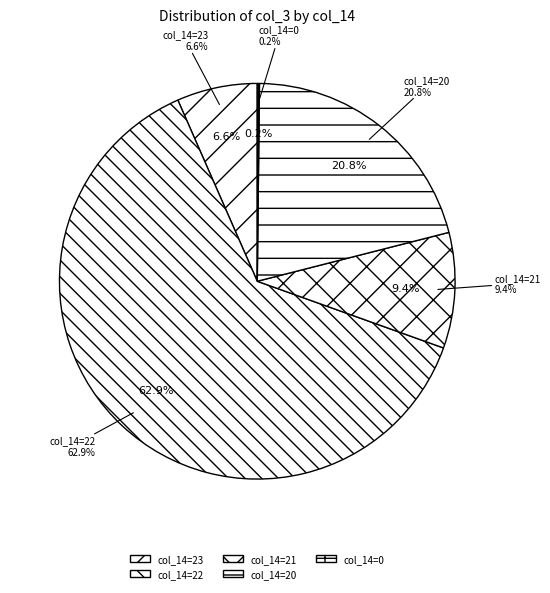

How many slices are in this pie chart?

5